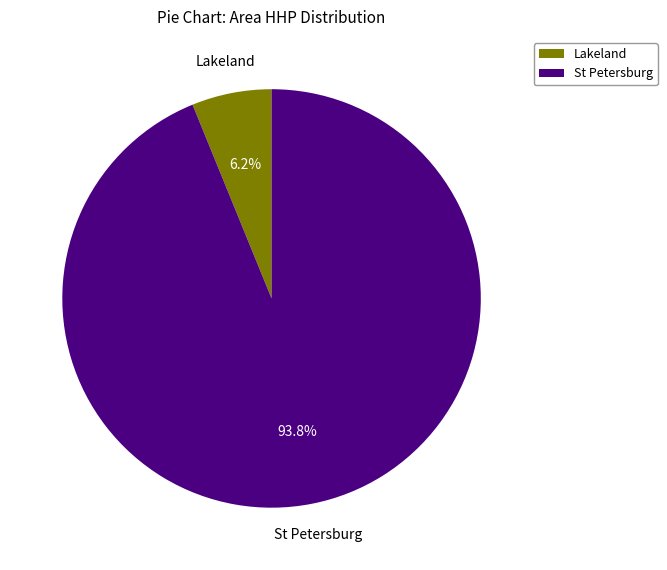

What portion of the pie excludes Lakeland?

93.8%